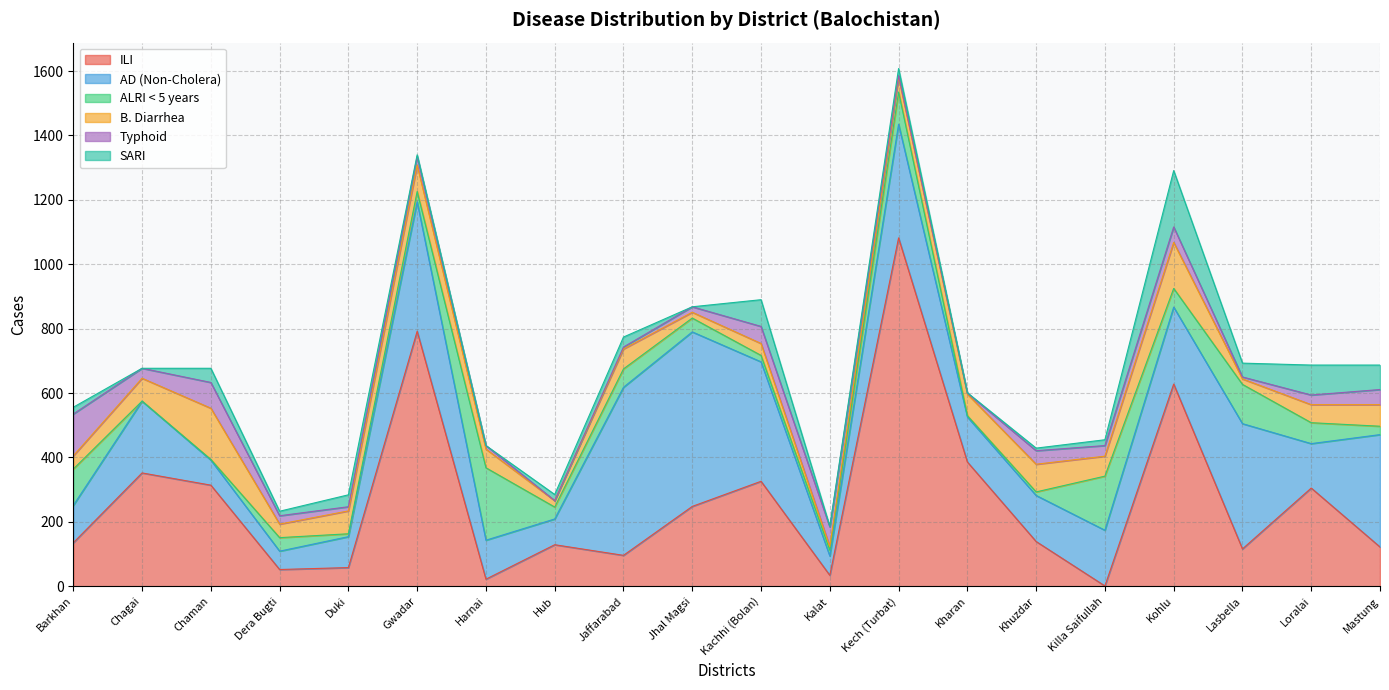

True or false: AD (Non-Cholera) has a value of 247 at Jhal Magsi.

False